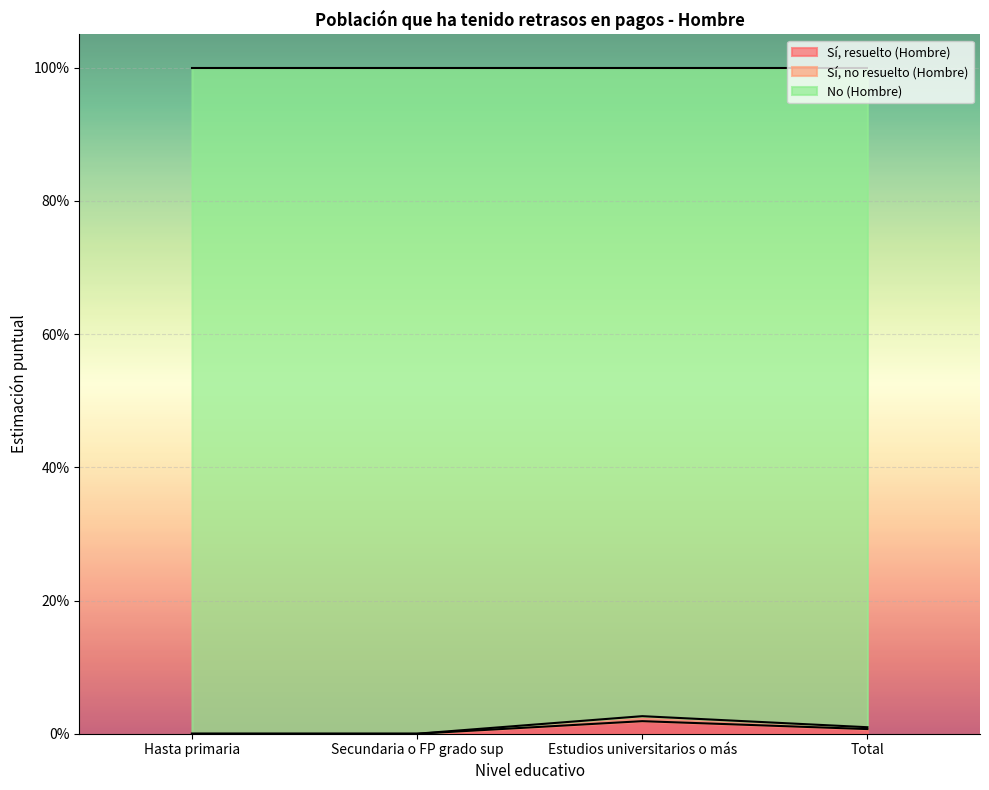

True or false: Sí, no resuelto (Hombre) and Sí, resuelto (Hombre) intersect in this chart.

False